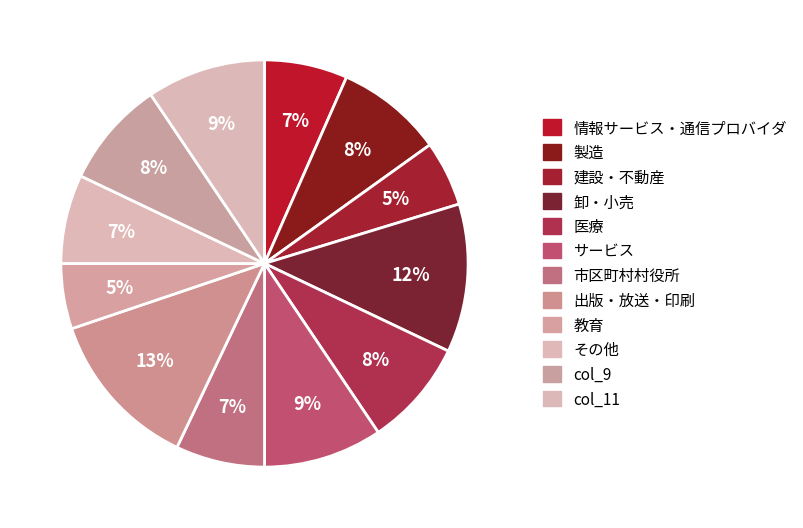

To the nearest percent, what is the average slice percentage?

8%